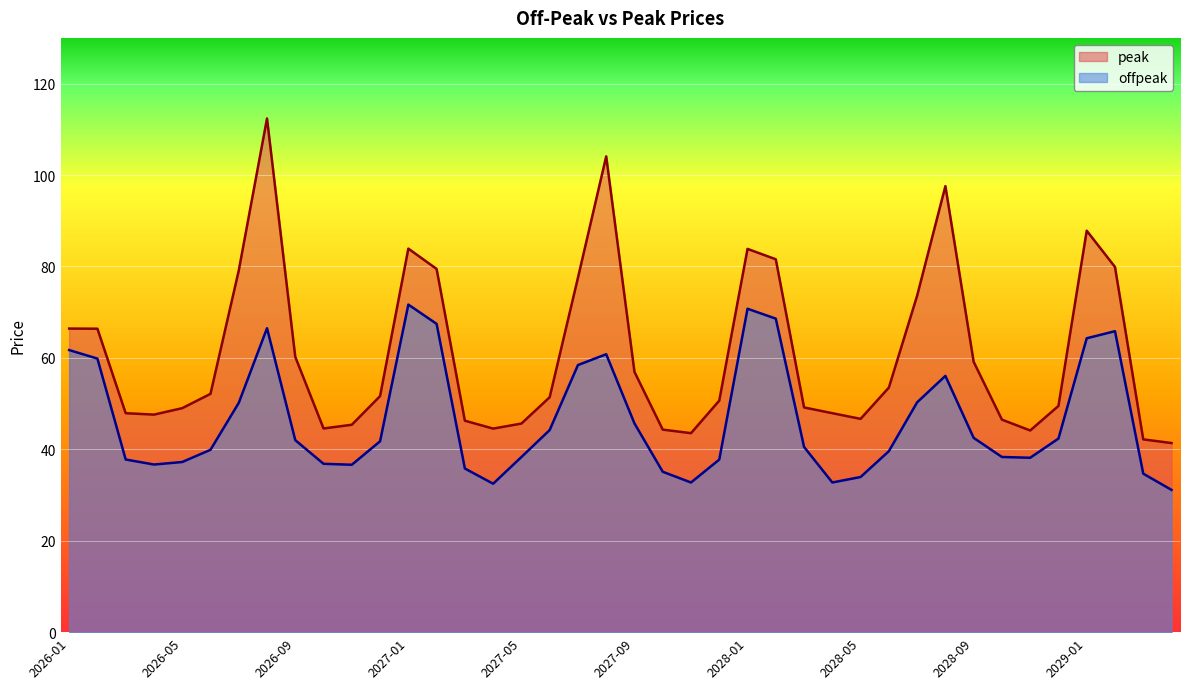

Is it true that offpeak equals 49.9 at 2026-05?

False